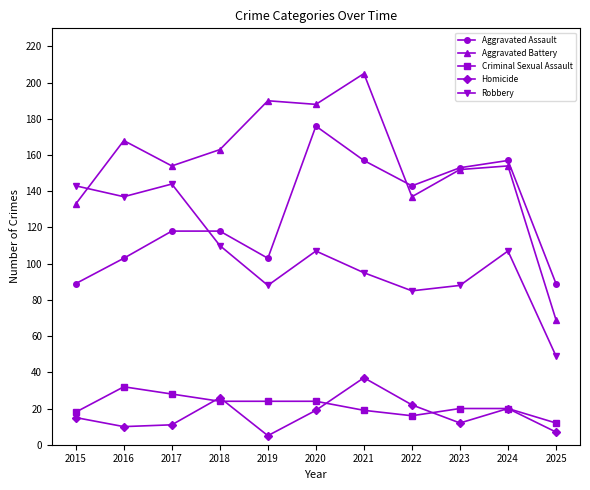

What is the difference between the highest and lowest values at 2018?

139